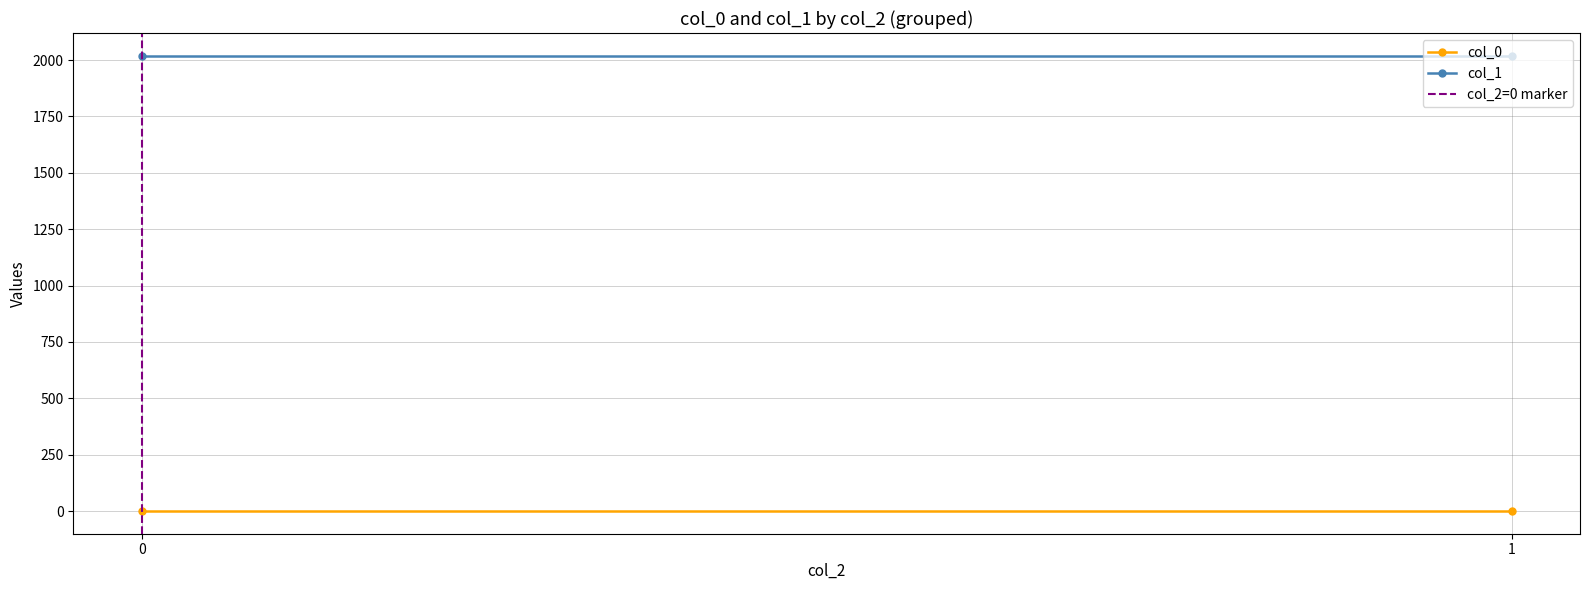

How many positive values does the col_2=0 marker series have?

1